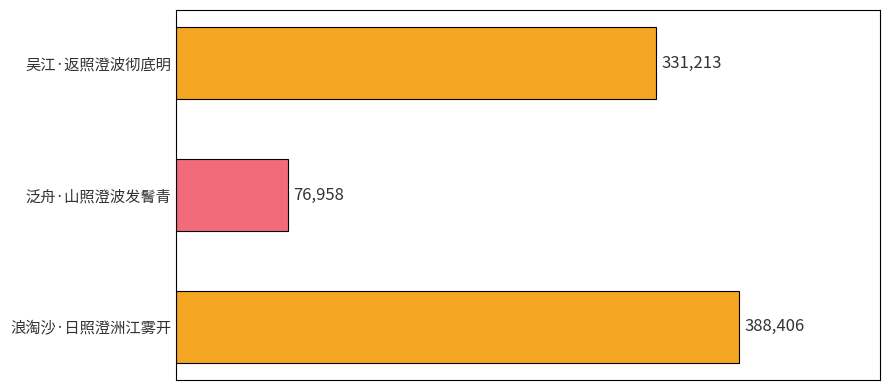

Reading top to bottom, what are all the values shown in this chart?

吴江·返照澄波彻底明=331213	泛舟·山照澄波发鬌青=76958	浪淘沙·日照澄洲江雾开=388406